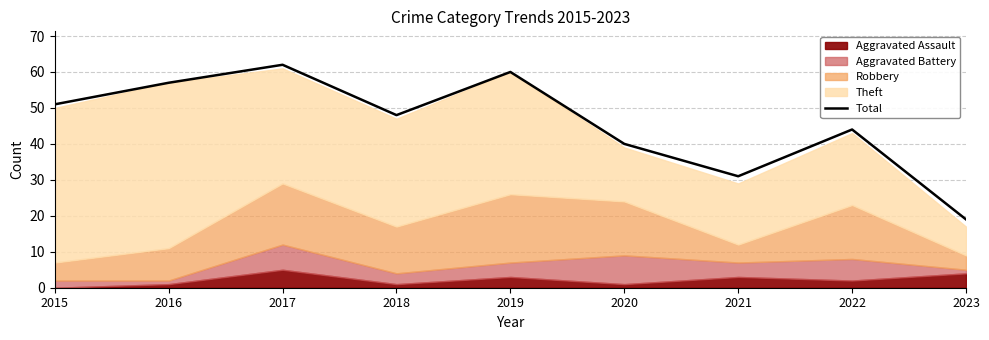

Rank the categories by value from highest to lowest.

2017, 2019, 2016, 2015, 2018, 2022, 2020, 2021, 2023